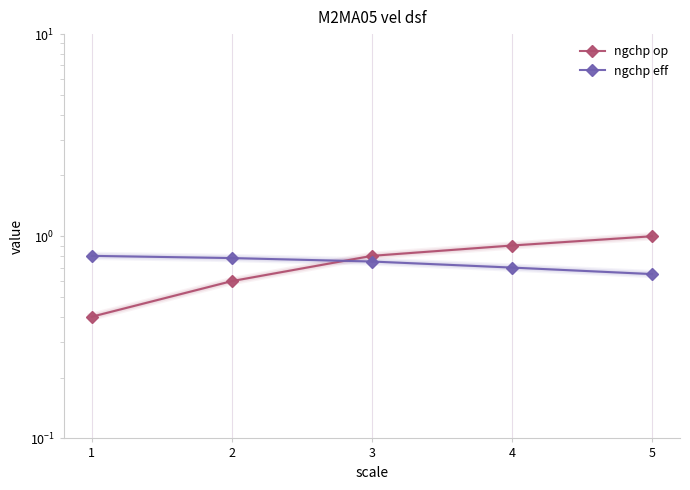

How many lines are shown in the chart?

2